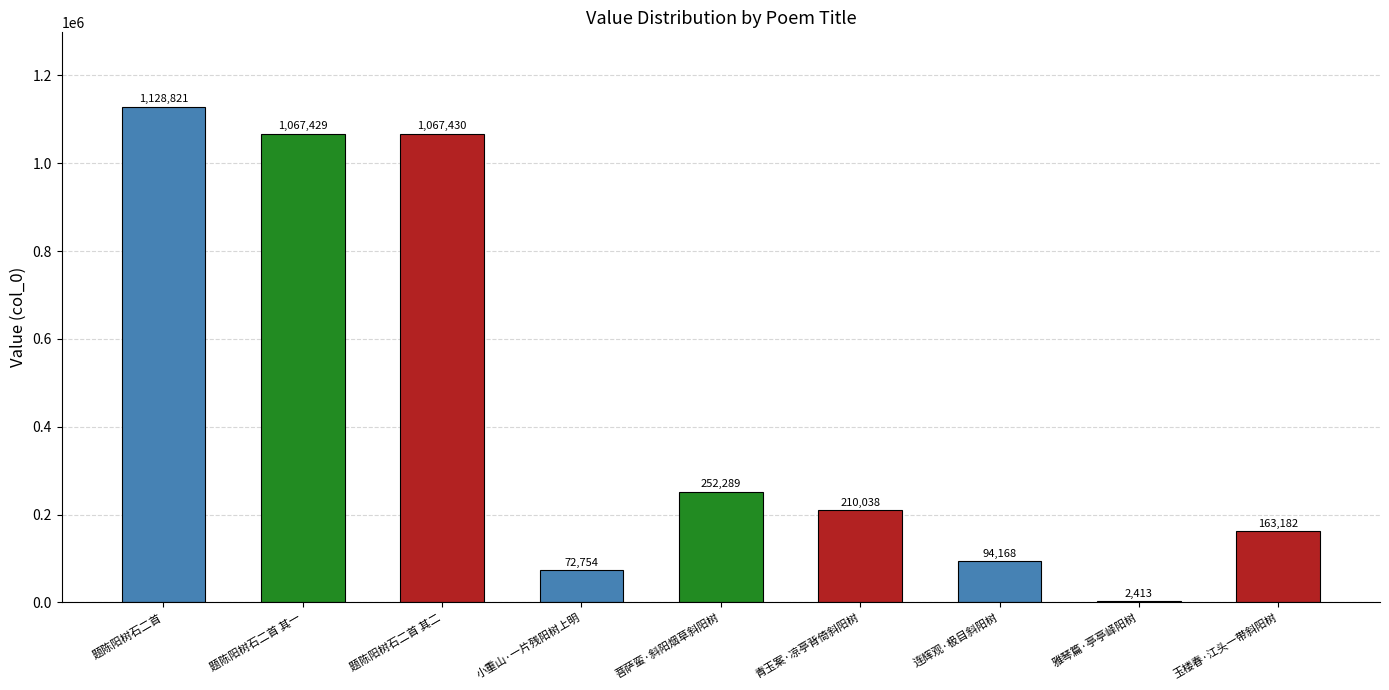

What is the sum of all values?

4058524